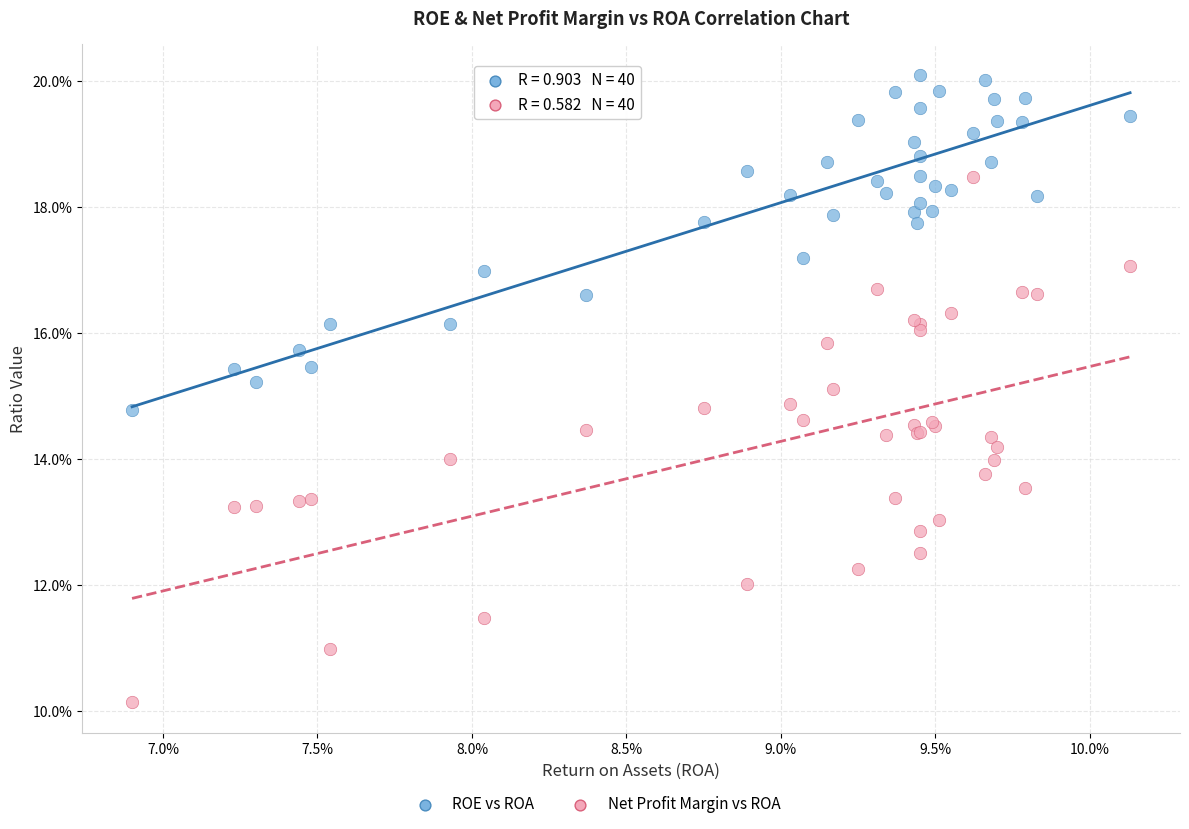

Which series reaches the maximum Y coordinate?

ROE vs ROA